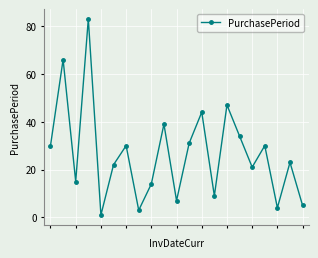

What is the maximum value shown in the chart?

83